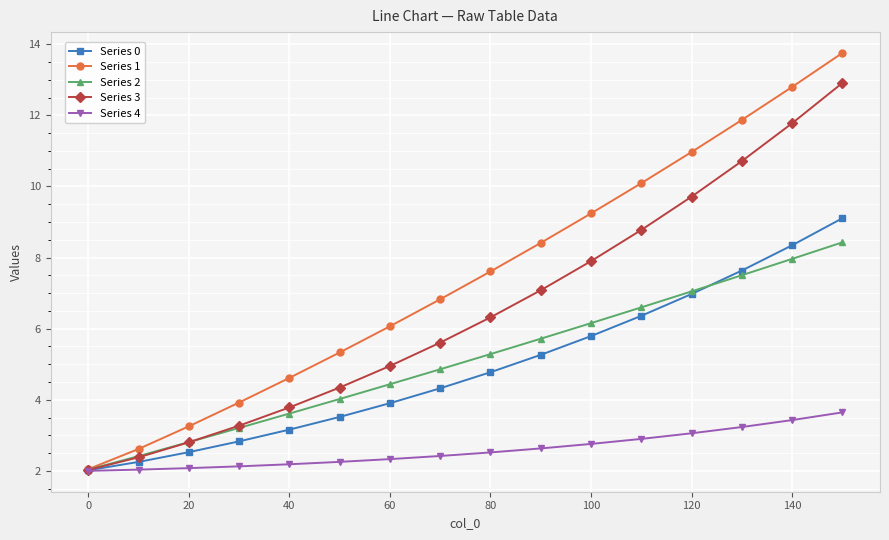

Rank the series by their maximum value, from lowest to highest.

Series 4, Series 2, Series 0, Series 3, Series 1